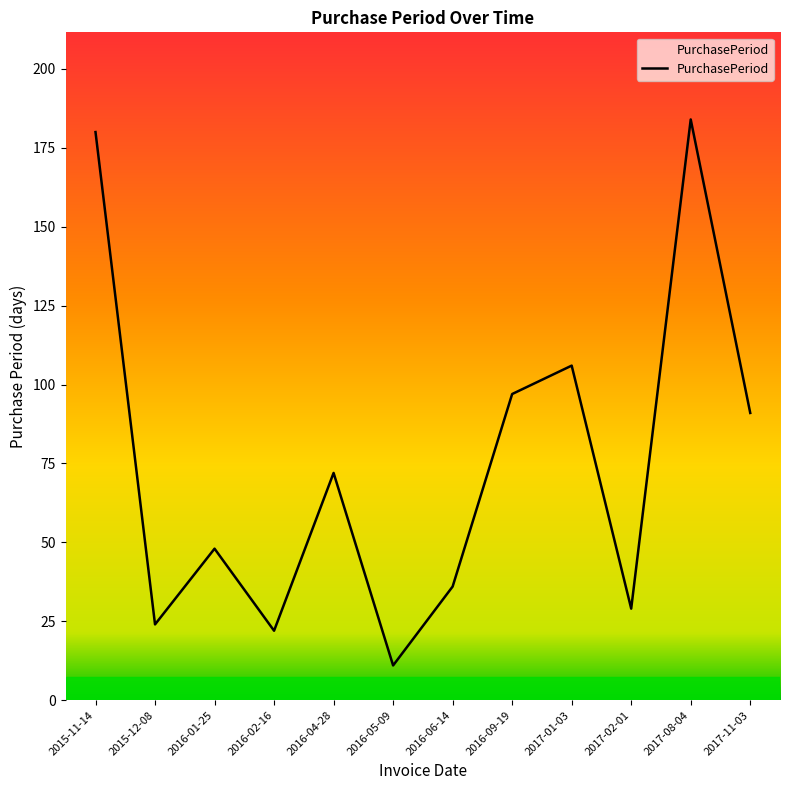

How many lines are shown in the chart?

1